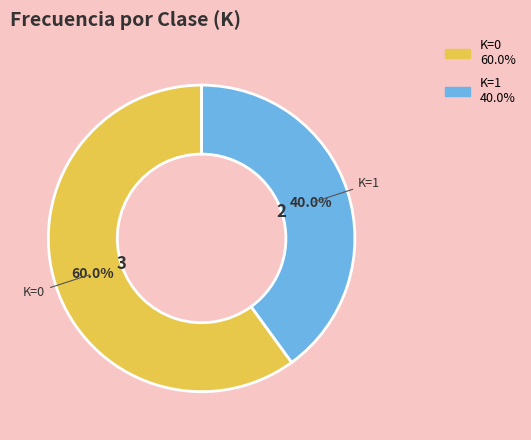

Is there any slice that represents more than half of the pie?

Yes